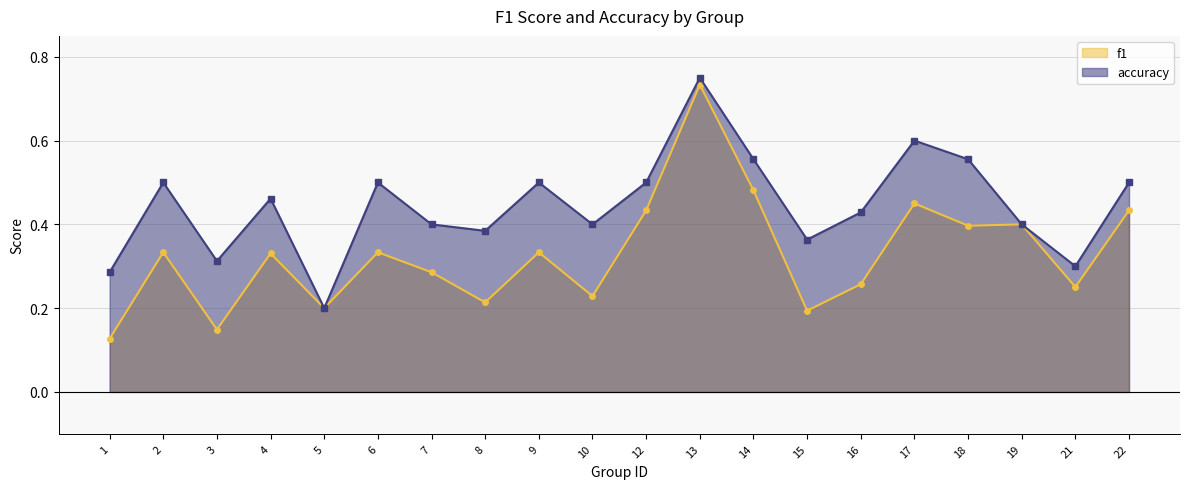

True or false: accuracy has more than 1 points higher than both neighbors.

True